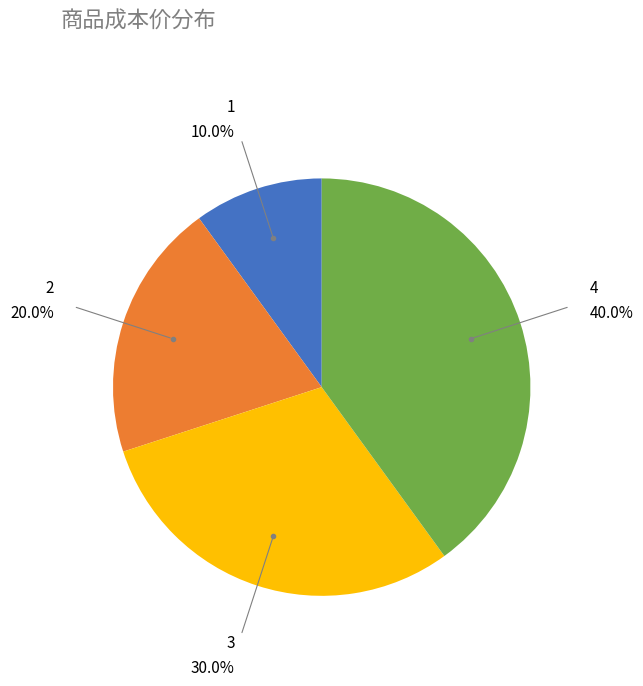

Does any single category account for the majority?

No